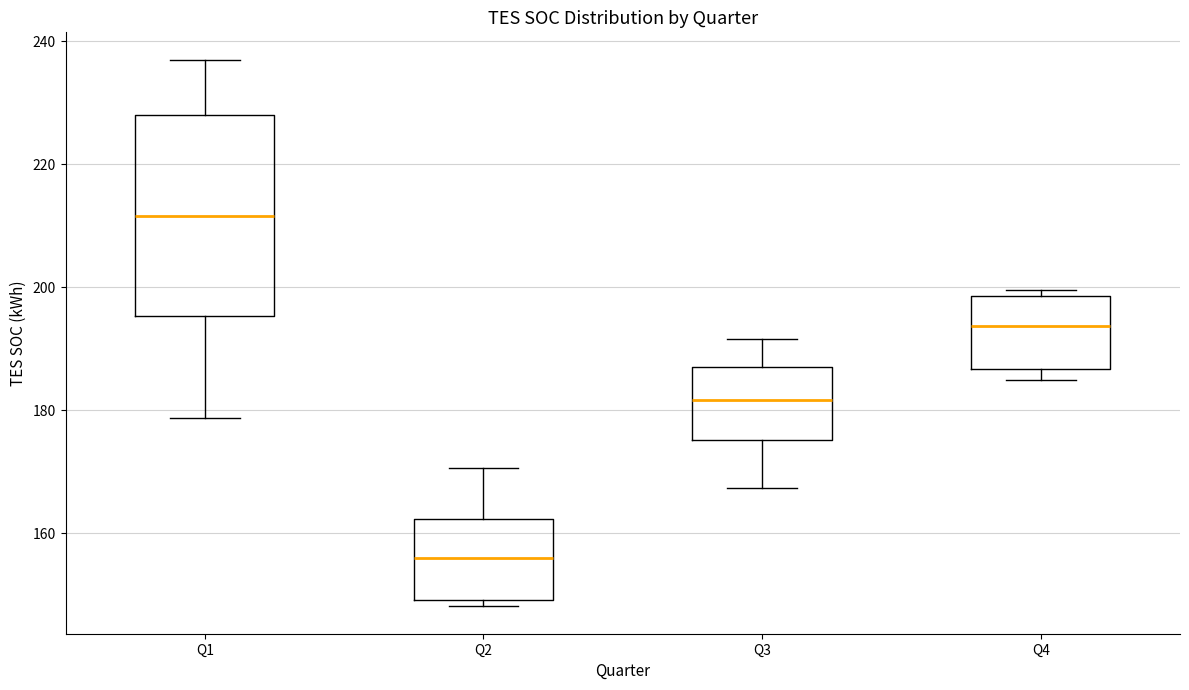

Which box is the tallest, from its lower edge to its upper edge?

Q1